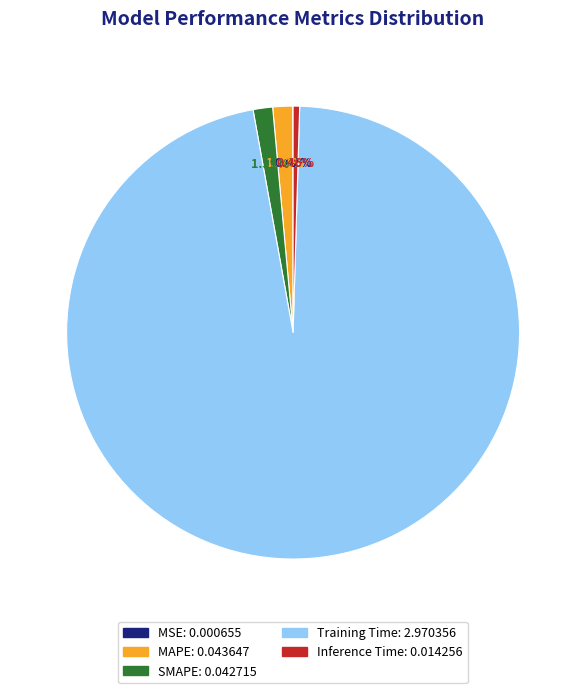

What is the largest slice in the pie chart?

Training Time